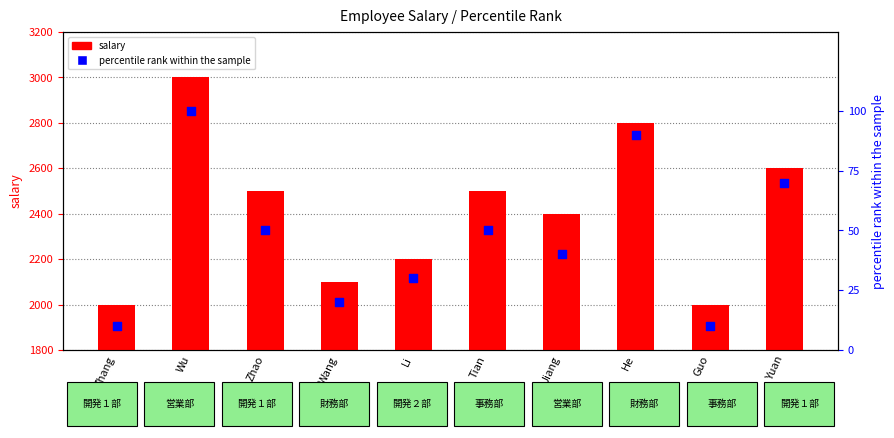

Which series has the largest total across all categories?

salary